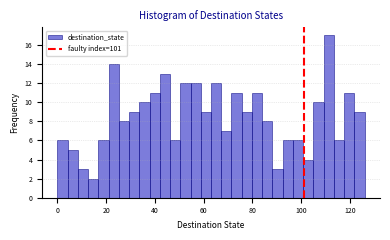

Read against the x-axis, roughly where is the centre of the tallest bar?

112